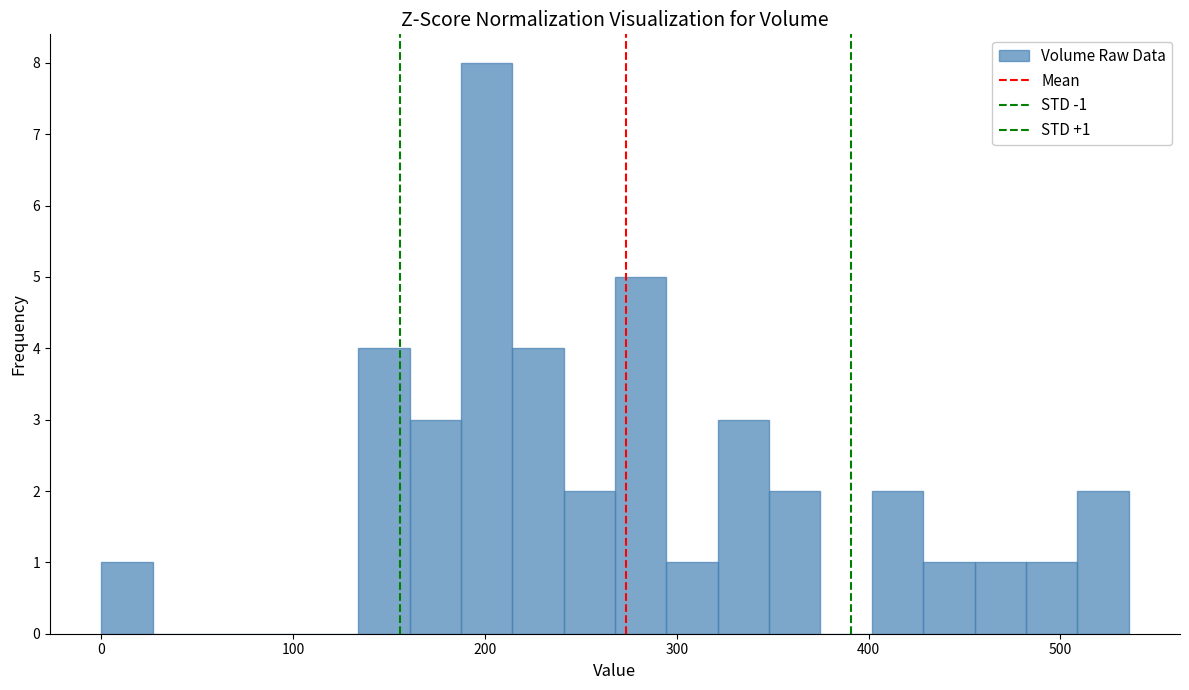

Read against the x-axis, roughly where is the centre of the tallest bar?

200